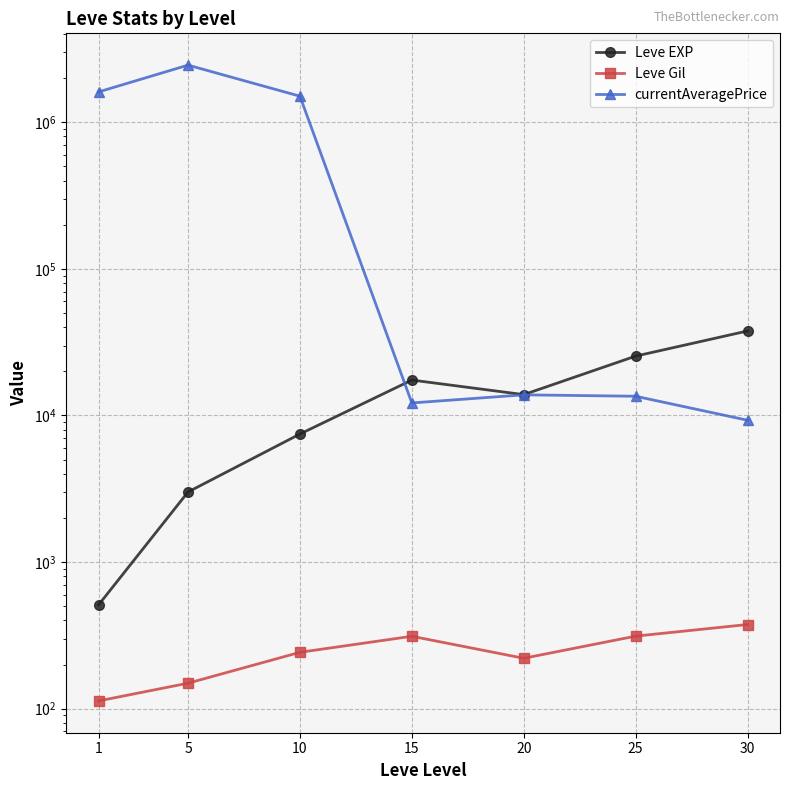

Is the value of Leve EXP at 15 greater than the value of Leve Gil at 1?

Yes